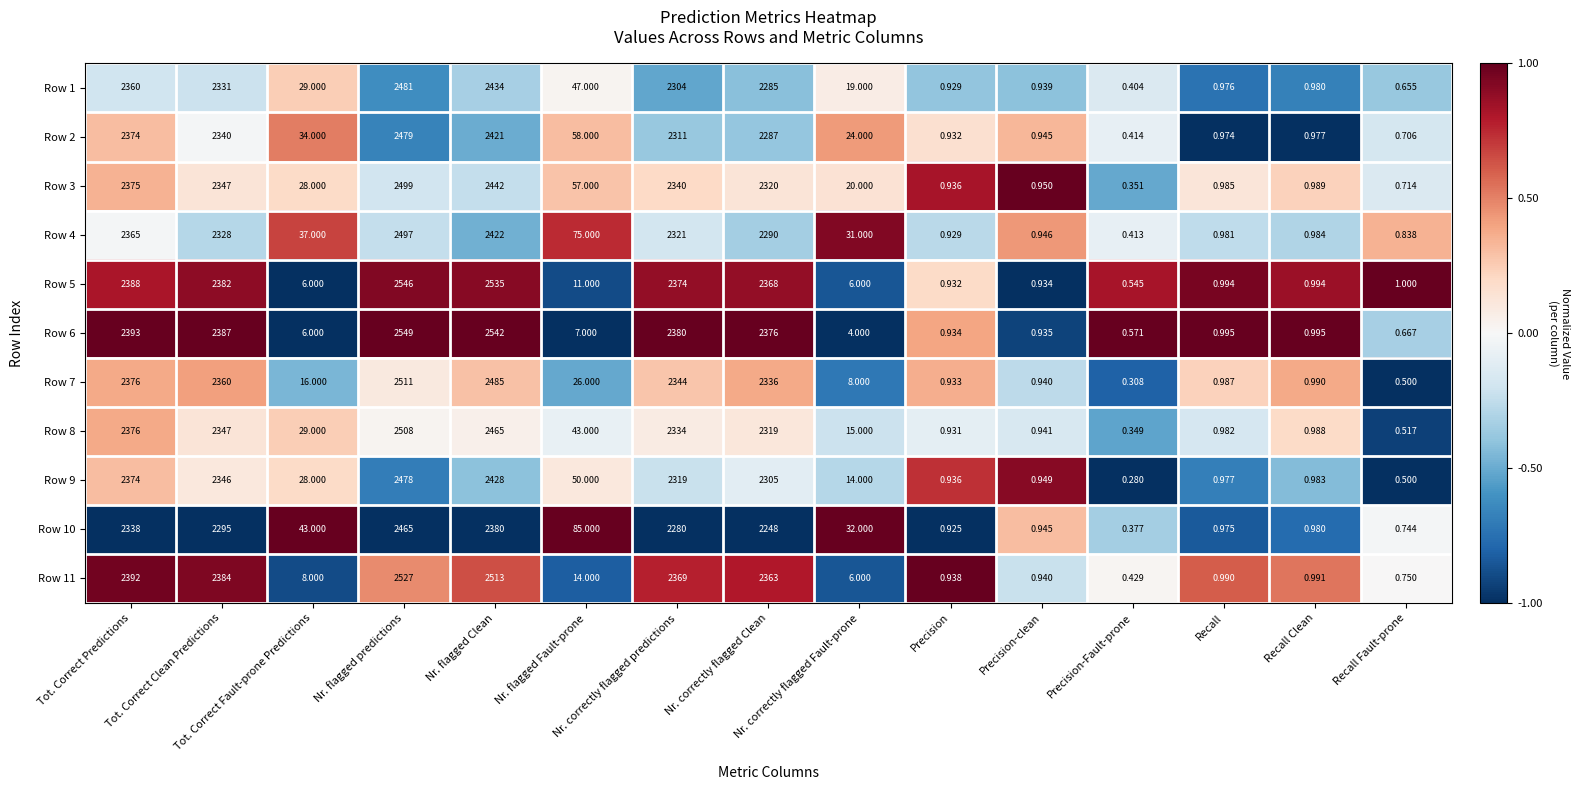

How many distinct data groups are displayed?

11